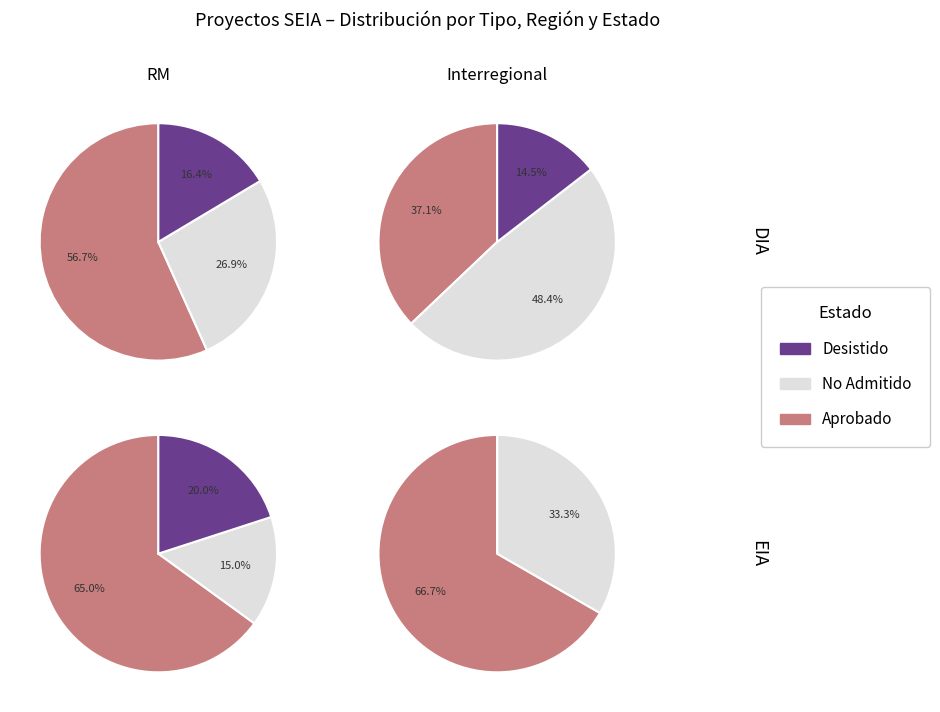

Rank the categories by value from lowest to highest.

EIA, DIA